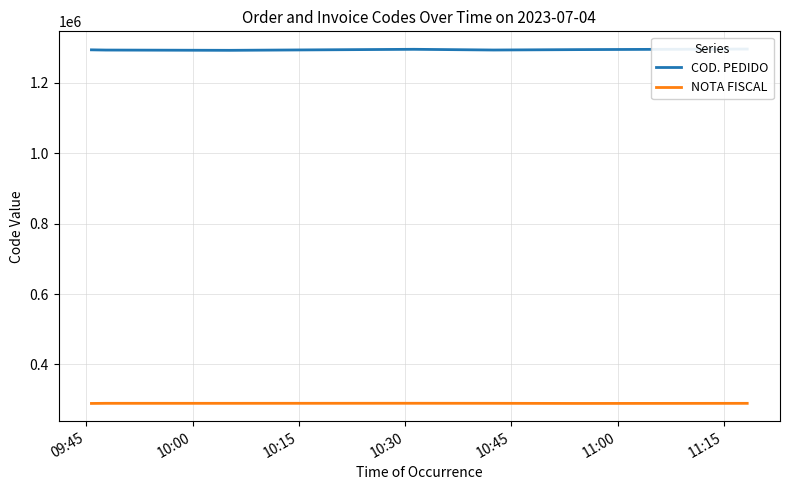

Which series has the largest range (max minus min)?

COD. PEDIDO